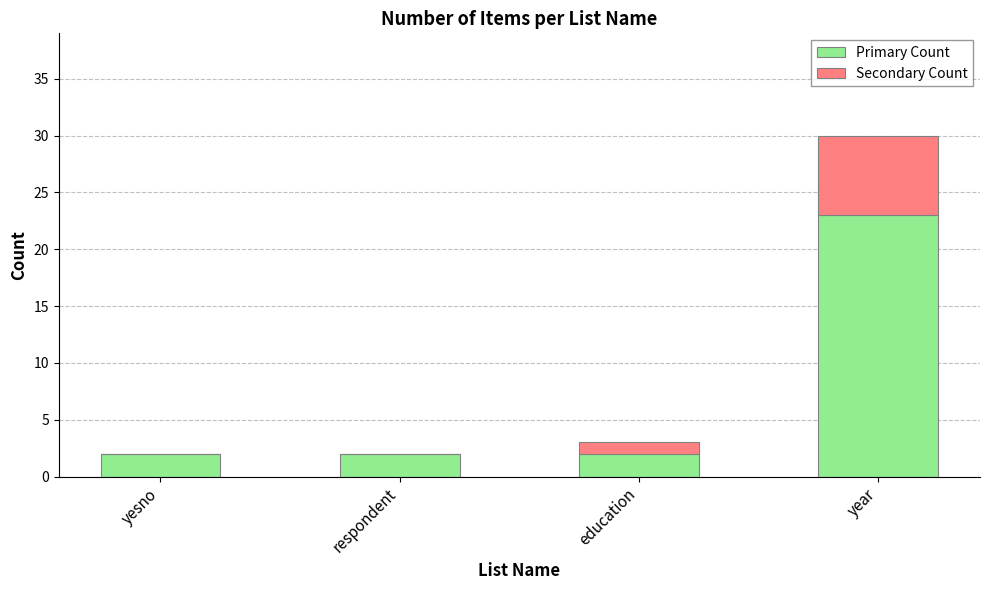

Which category has the highest value in the Primary Count series?

year